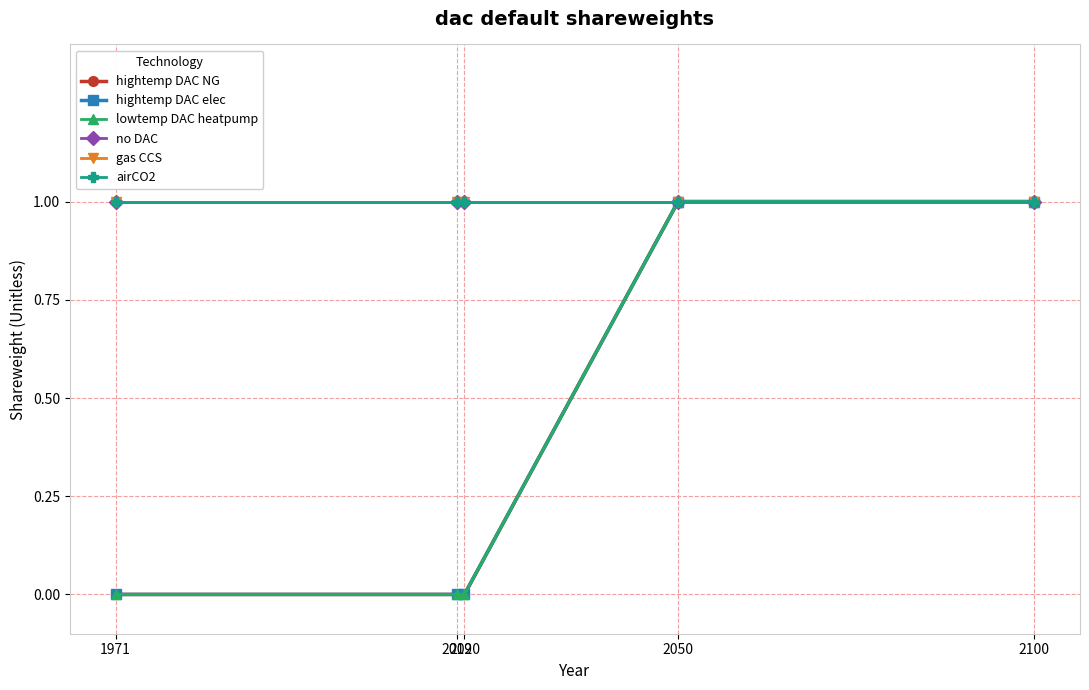

At which category is the sum across all series the highest?

2050